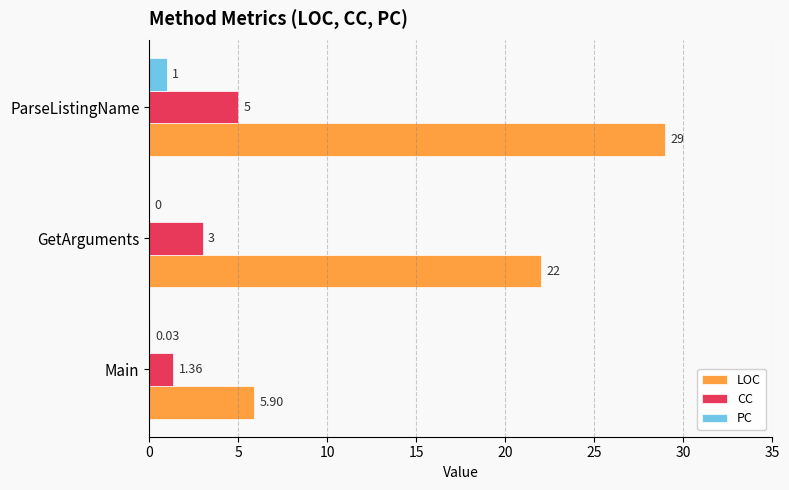

How many series are shown in this chart?

3